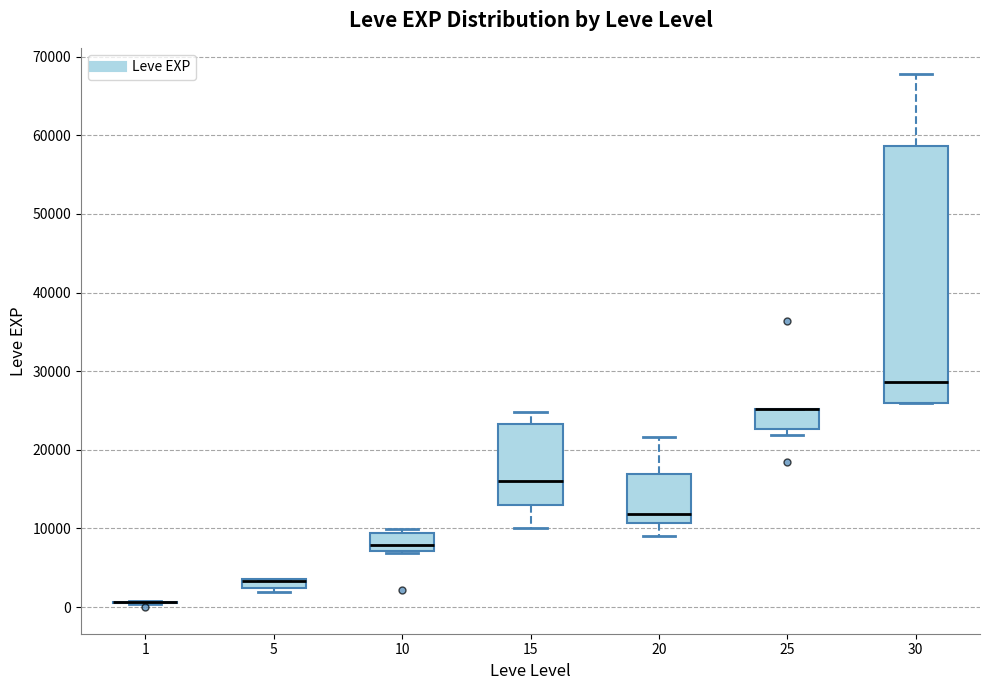

Which box is the tallest, from its lower edge to its upper edge?

30